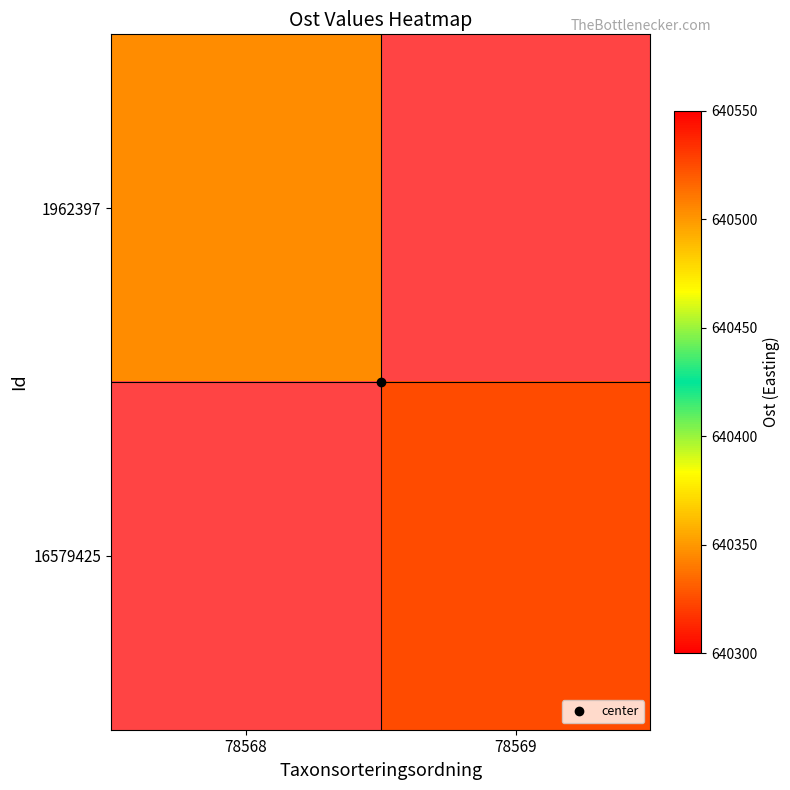

Rank the series at 78568 from lowest to highest value.

16579425, 1962397